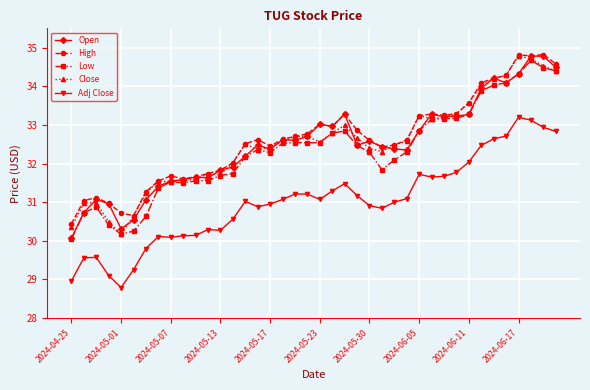

What is the value of the High point at the 8th from the left?

31.6